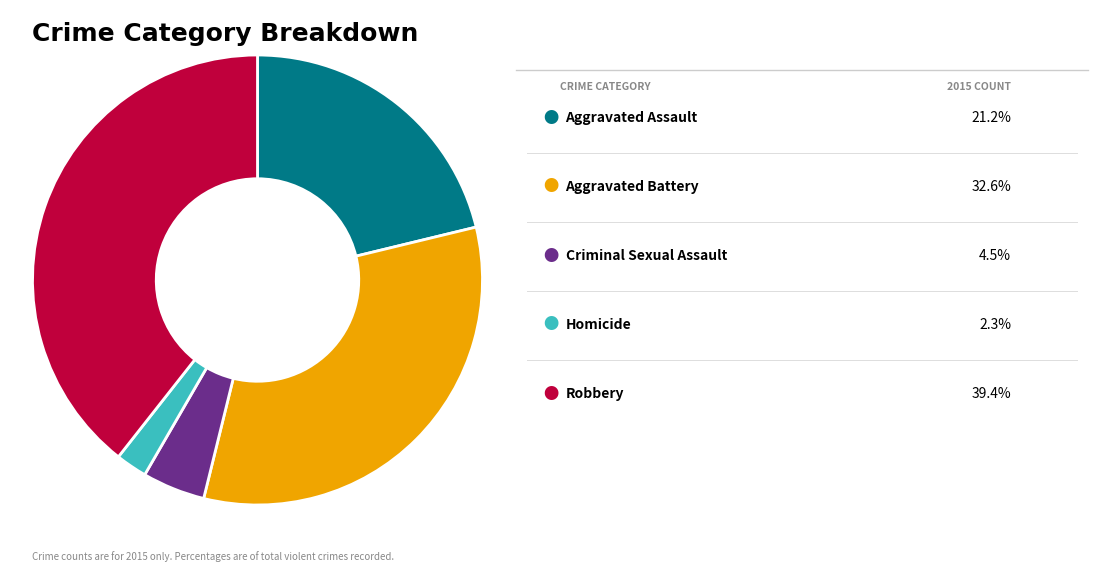

Is there any slice that represents more than half of the pie?

No